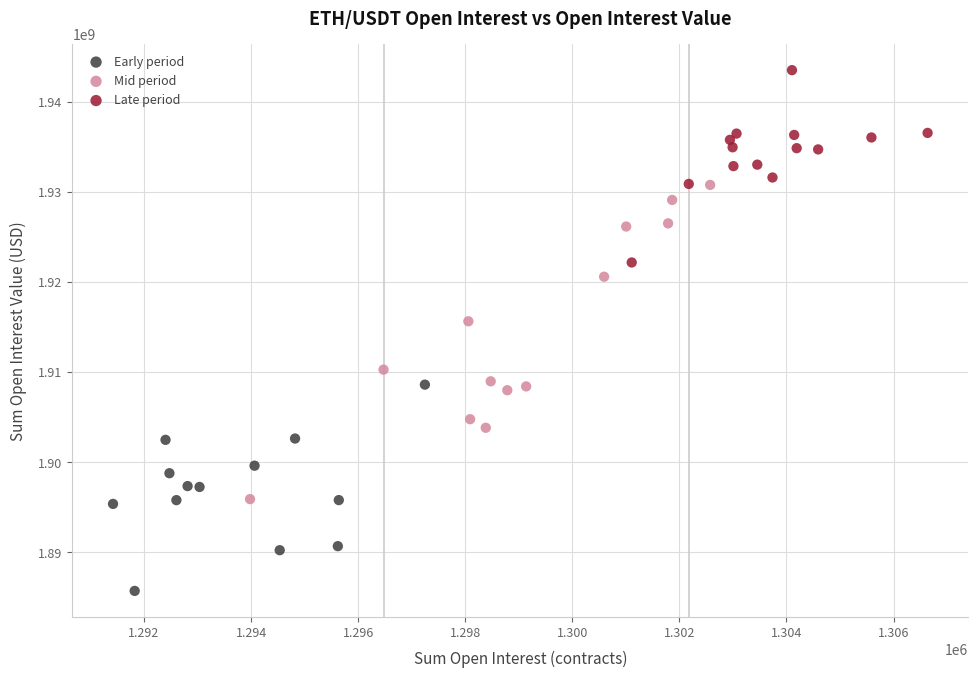

Which series reaches the minimum Y coordinate?

Early period